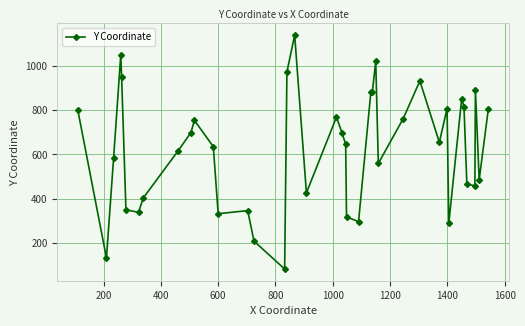

True or false: the data has more than 2 interior local peaks.

True